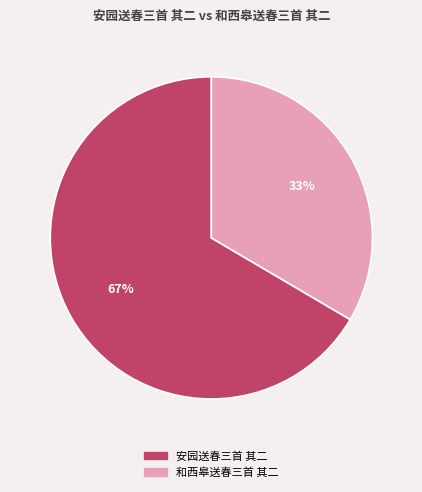

How many segments does this pie chart have?

2